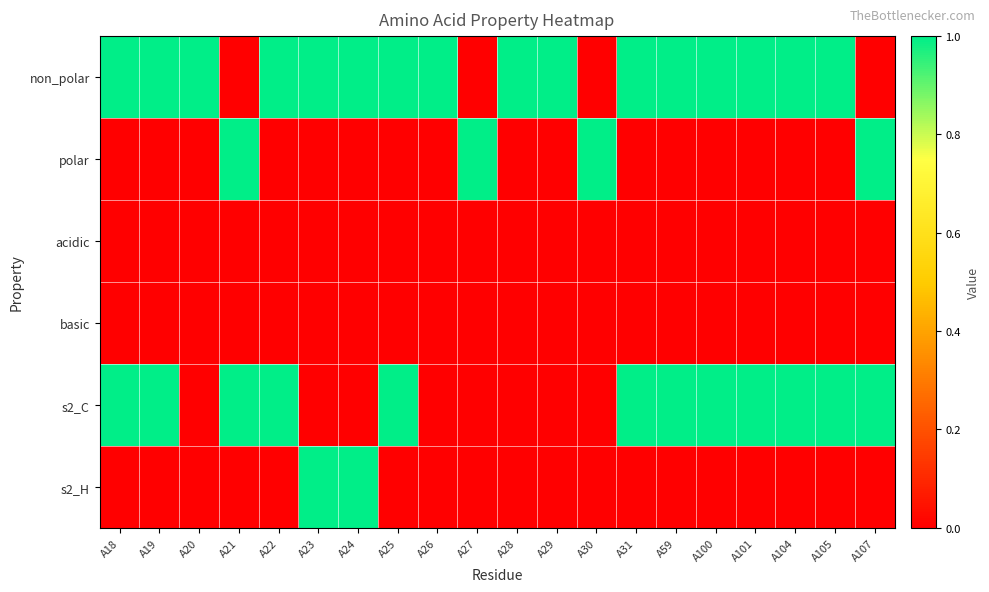

At which category is the sum across all series the highest?

A18